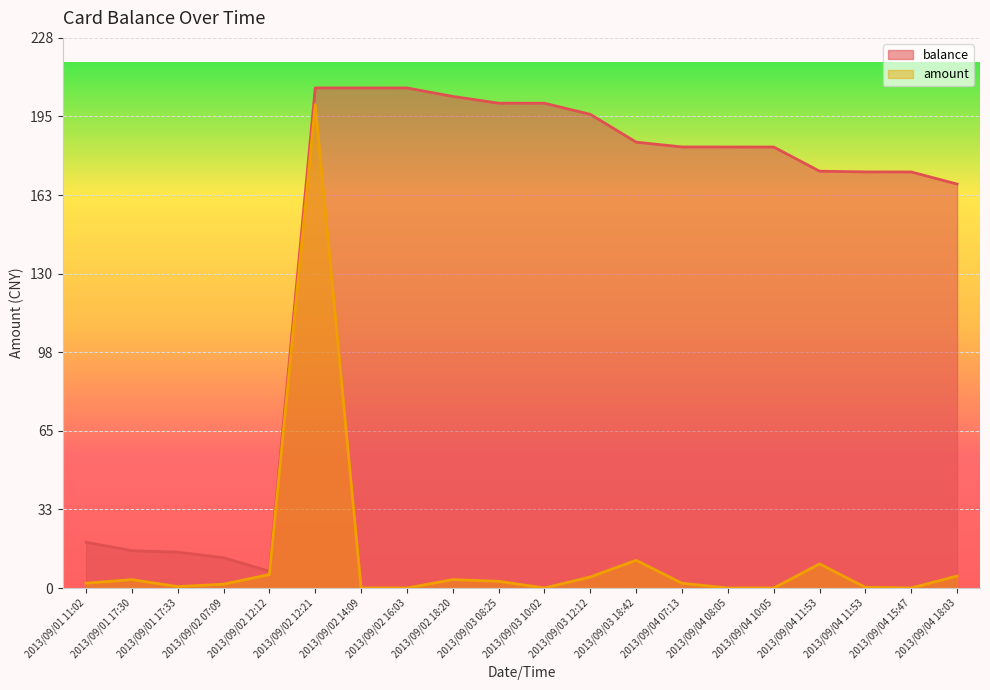

Where is balance nearest to the value 106?

2013/09/04 18:03